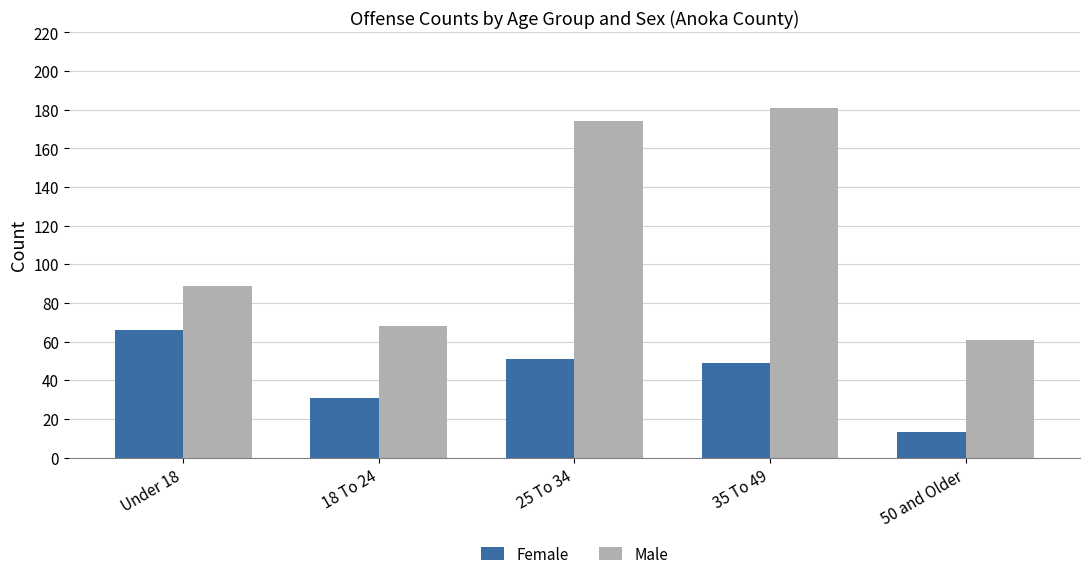

What is the sum of all Male values?

573